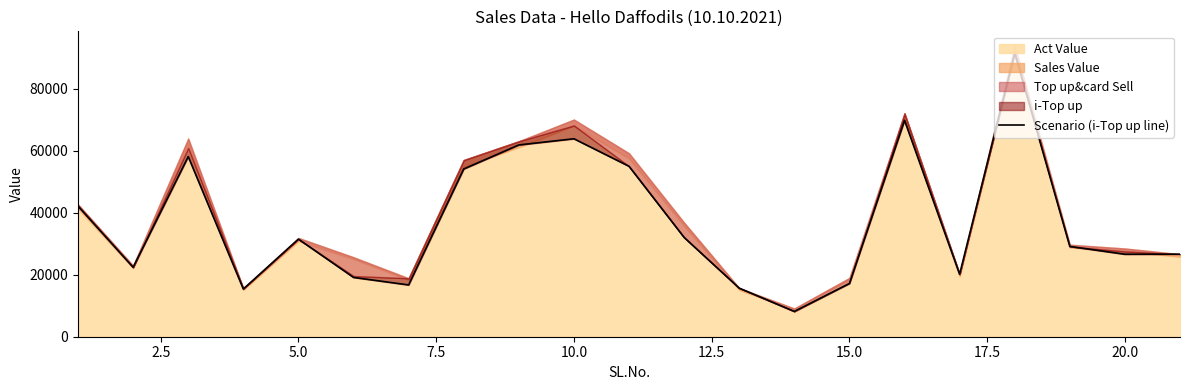

What is the value of the 19th point from the left?

29128